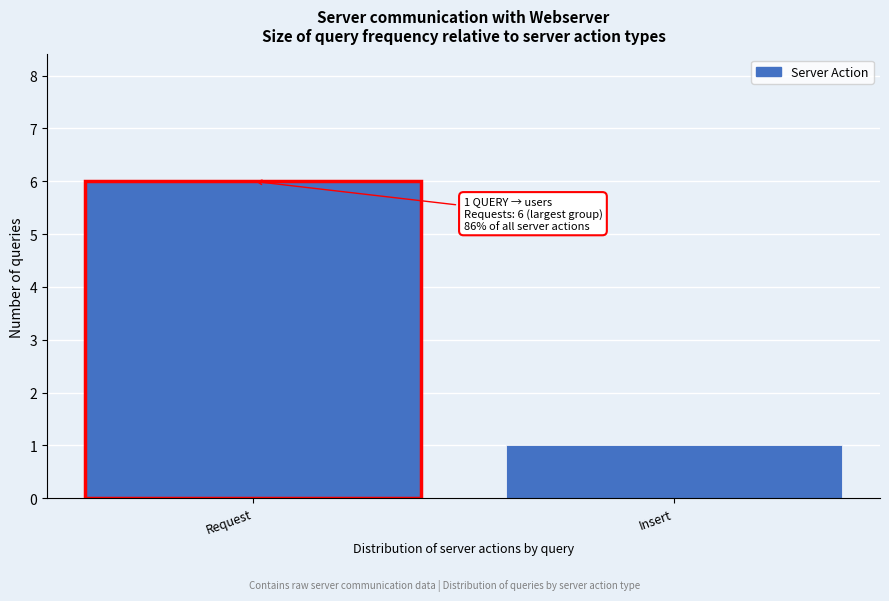

Reading left to right, transcribe all the data shown in this chart.

Request=6	Insert=1